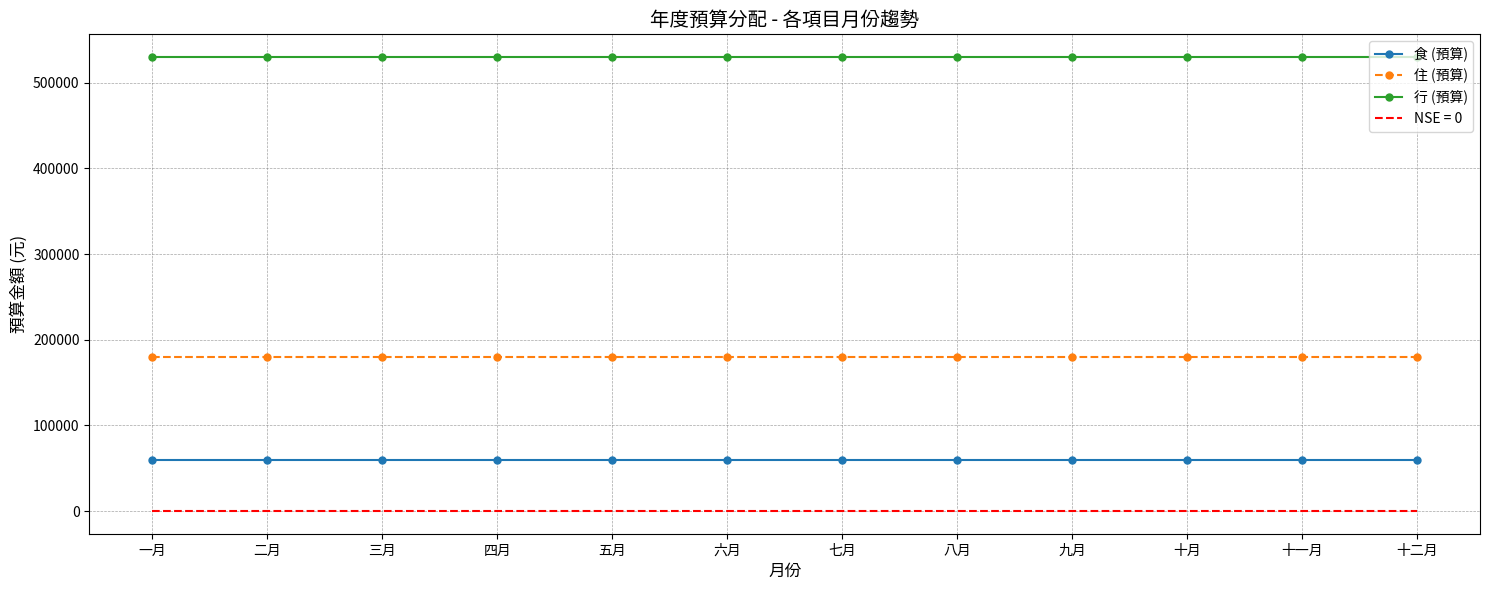

How many series are shown in this chart?

4